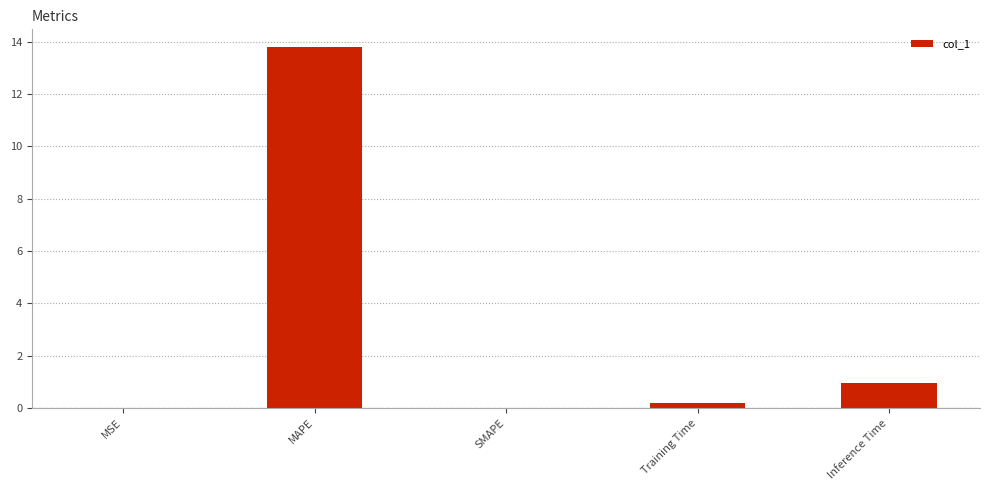

What value does the data have at MAPE?

13.8